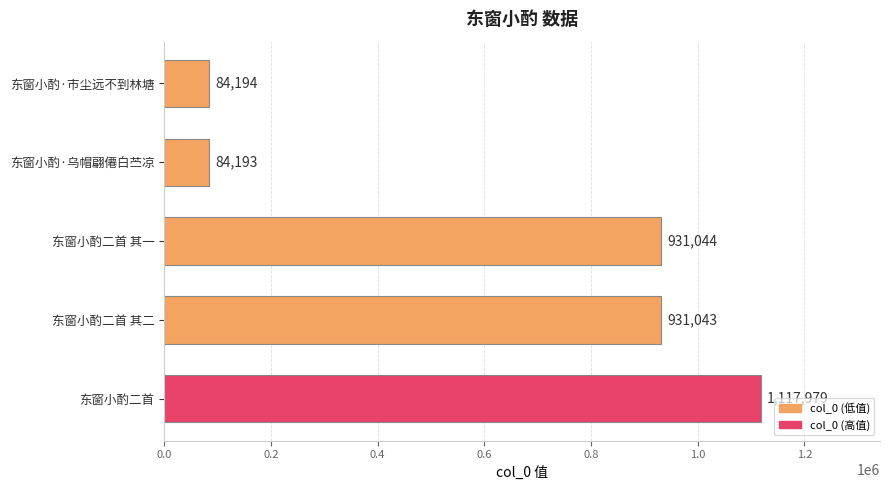

At which category does the chart reach its peak across all series?

东窗小酌二首